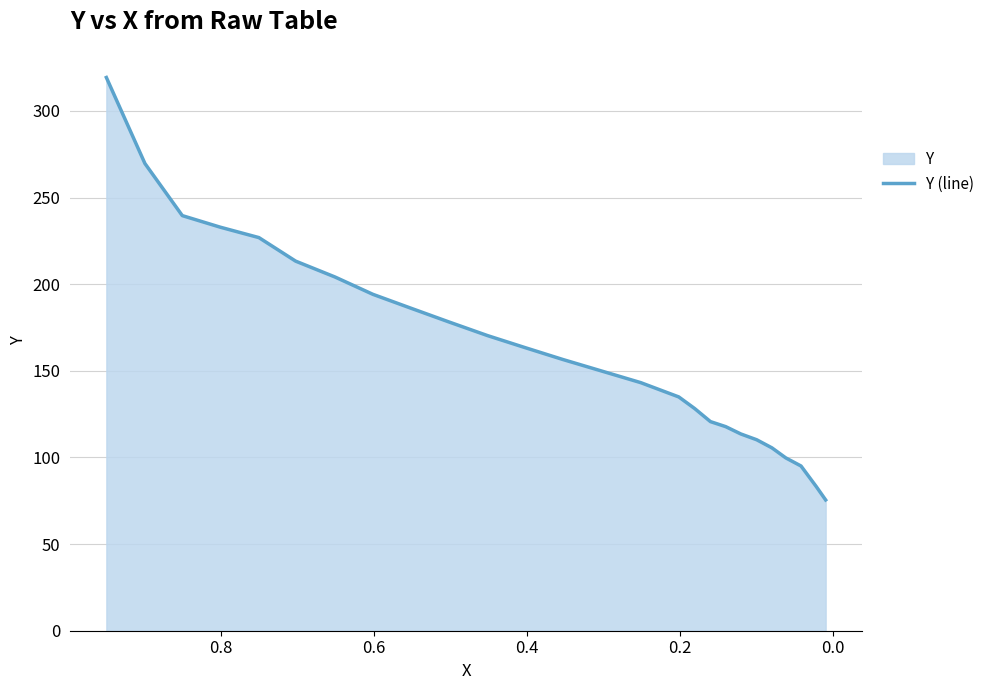

How many values exceed 156?

13